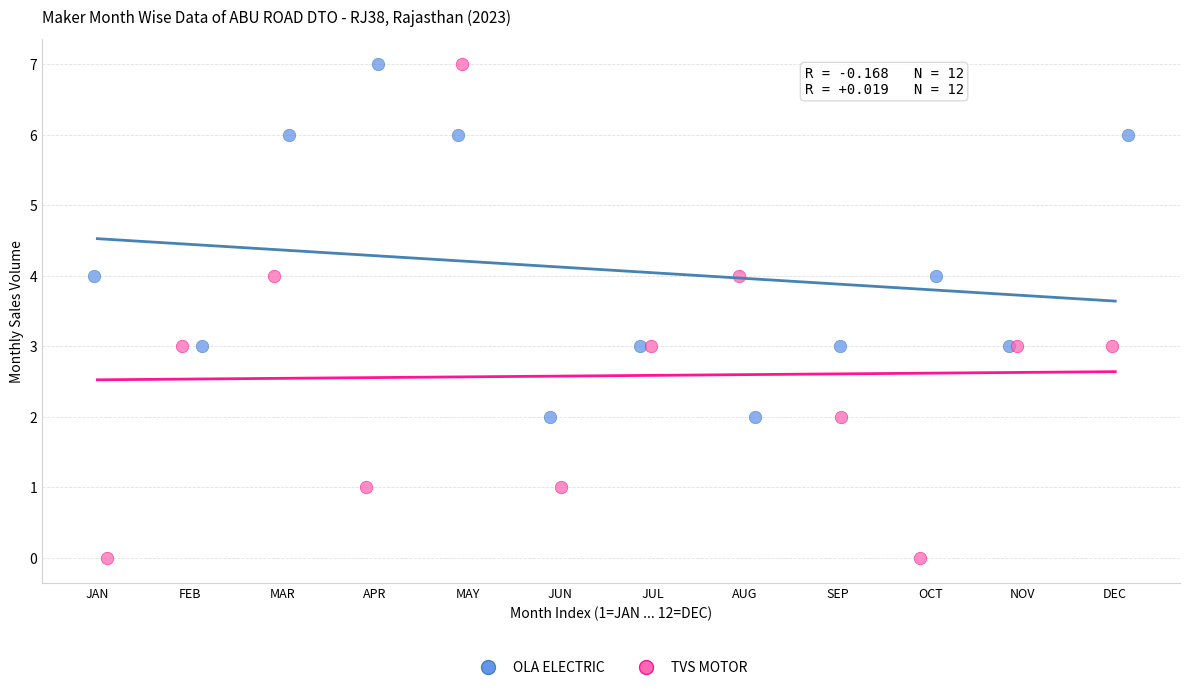

Which series has the largest Y range (max minus min)?

TVS MOTOR